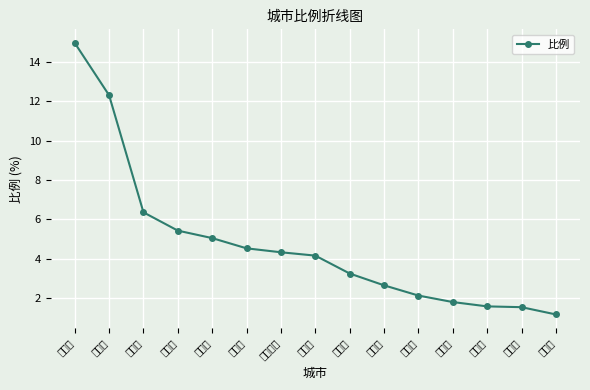

At which label is the value closest to 8?

玉林市